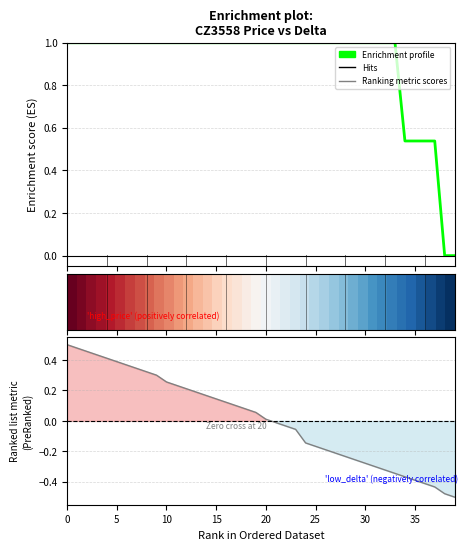

How many lines are shown in the chart?

3